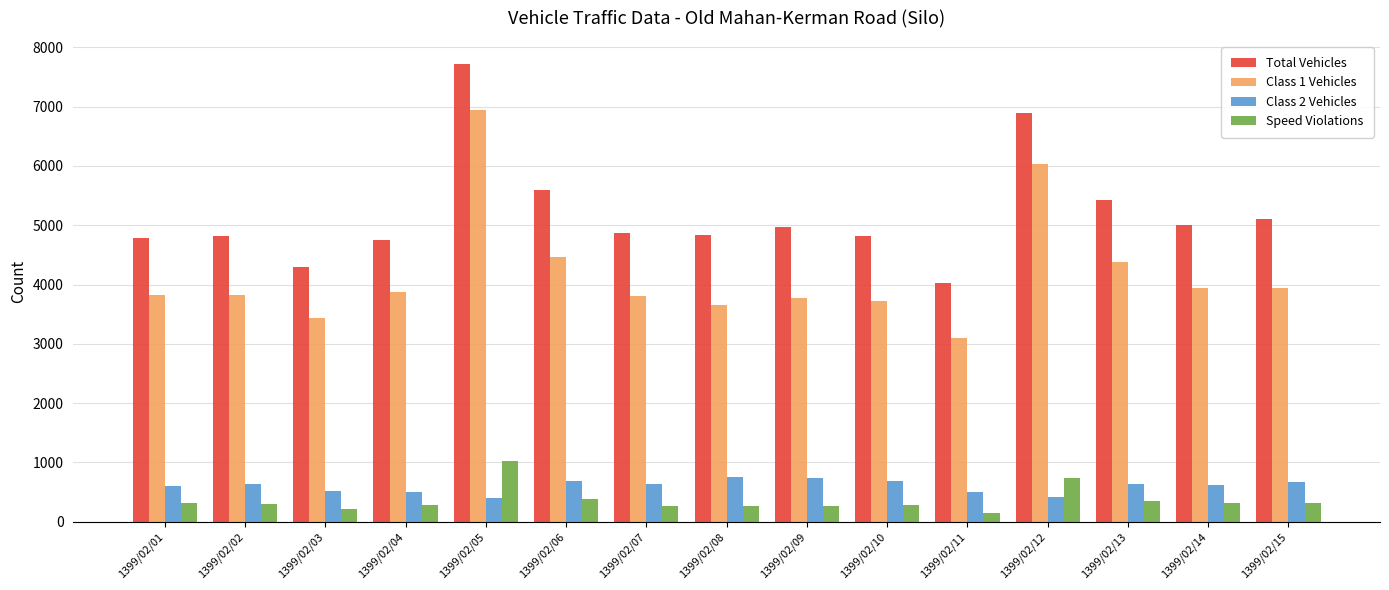

What is the sum of all Total Vehicles values?

77902